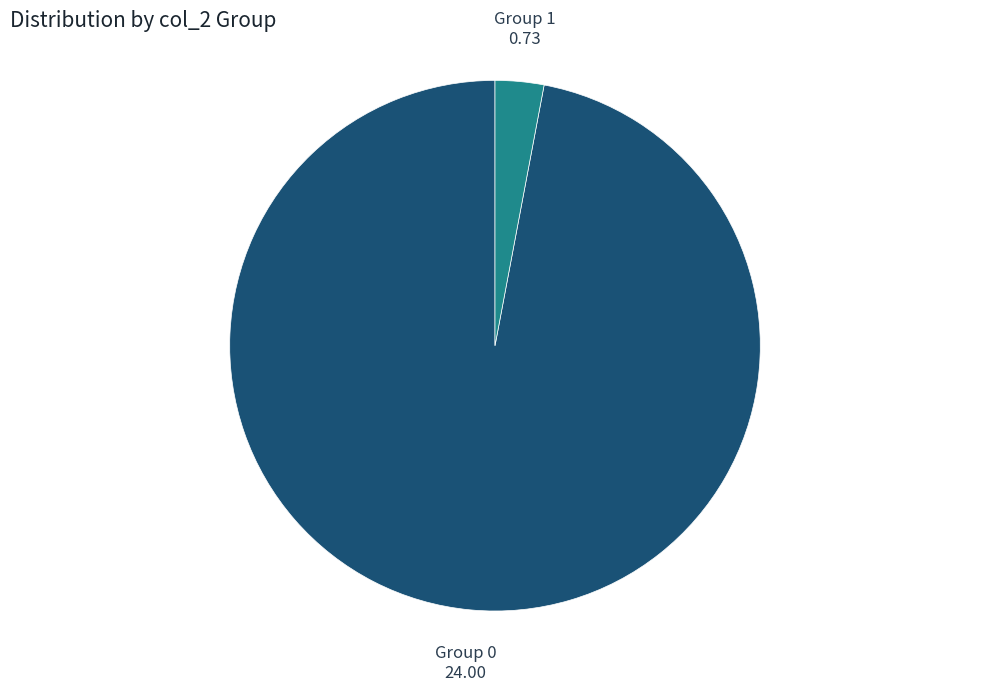

Count the number of slices in the pie.

2